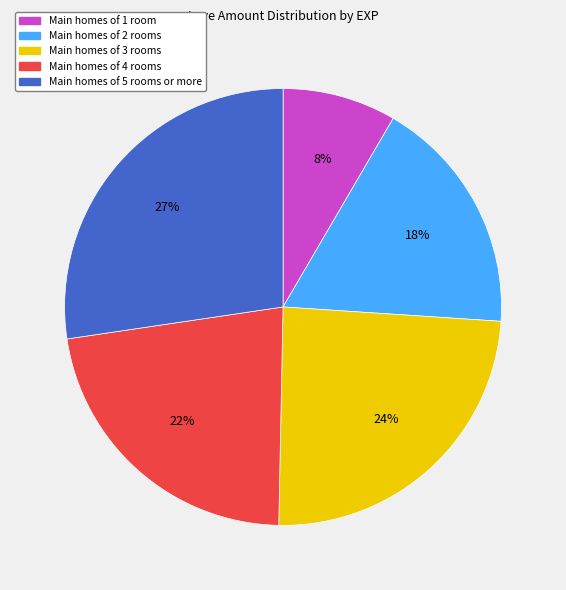

To the nearest percent, what is the average slice percentage?

20%